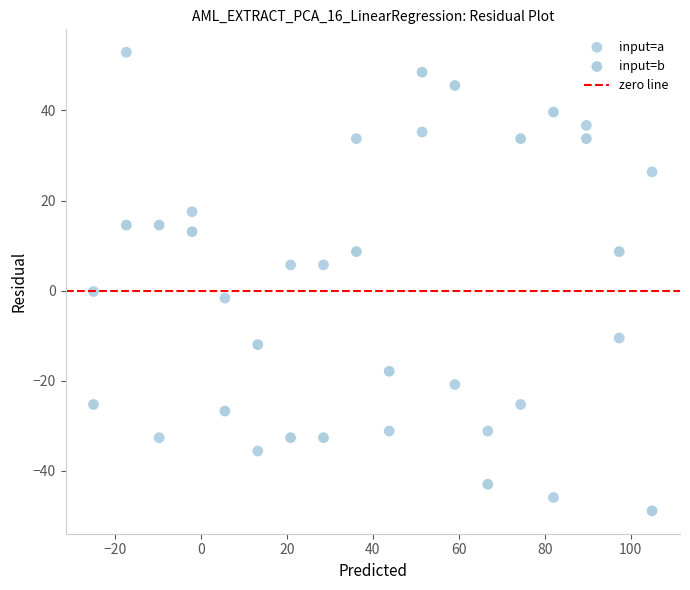

Across all data points, what is the range of Y values (max minus min)?

101.8